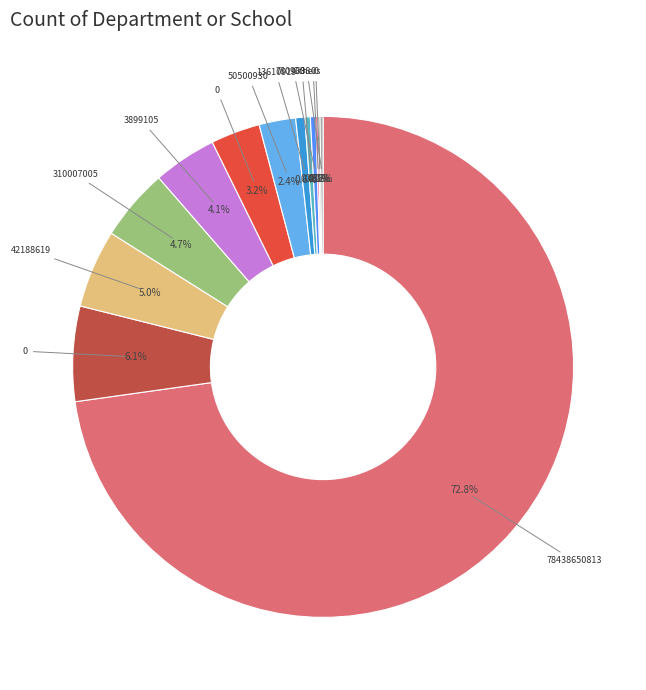

Is there a majority slice in this chart?

Yes